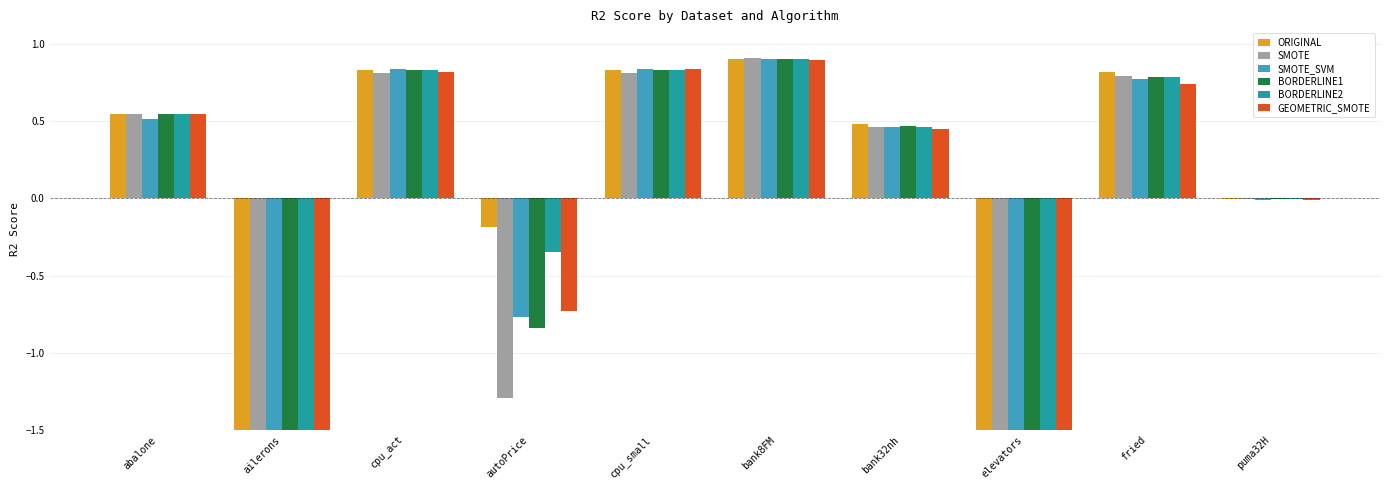

What is the smallest value displayed?

-767.9